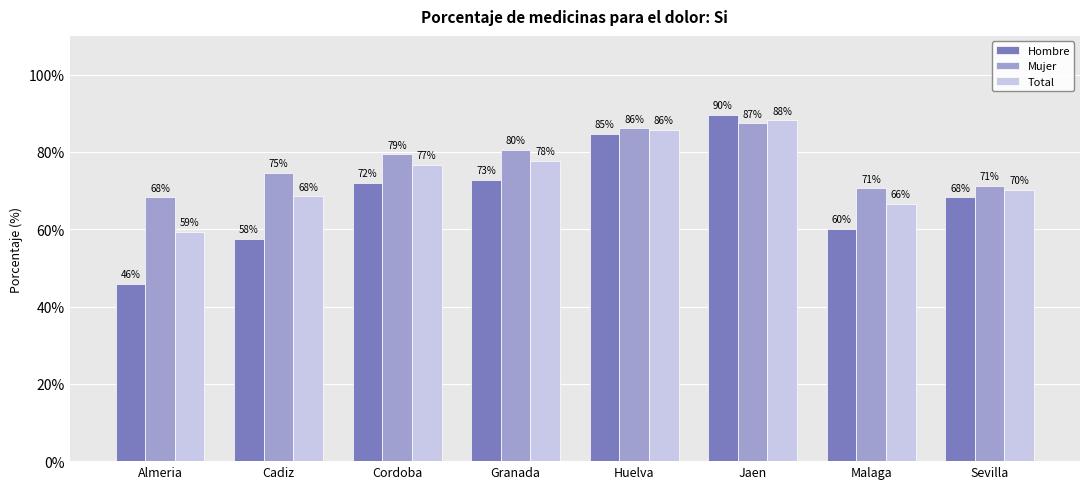

How many series are shown in this chart?

3